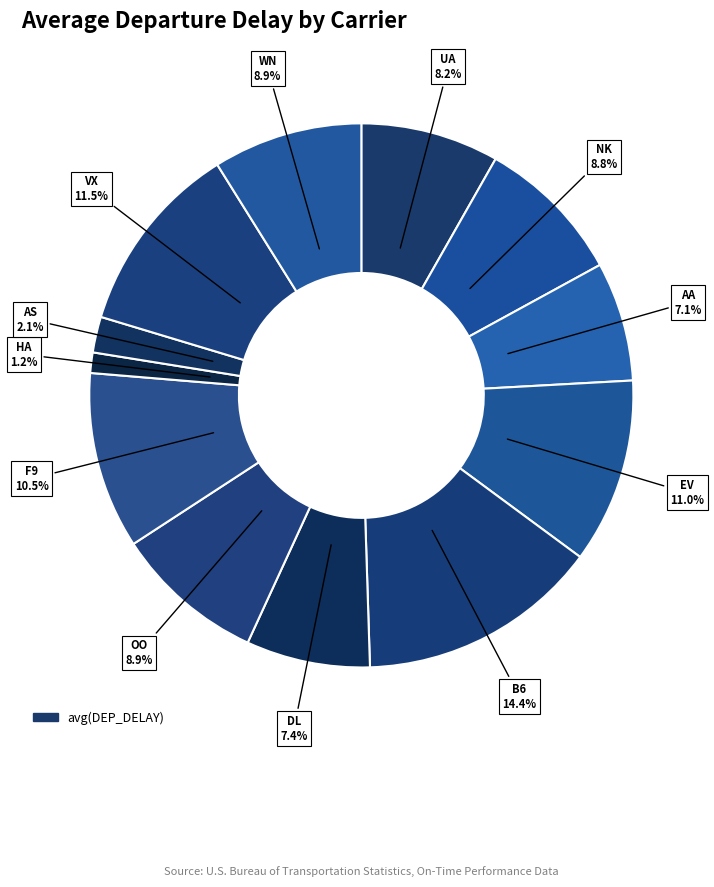

Count the number of slices in the pie.

12